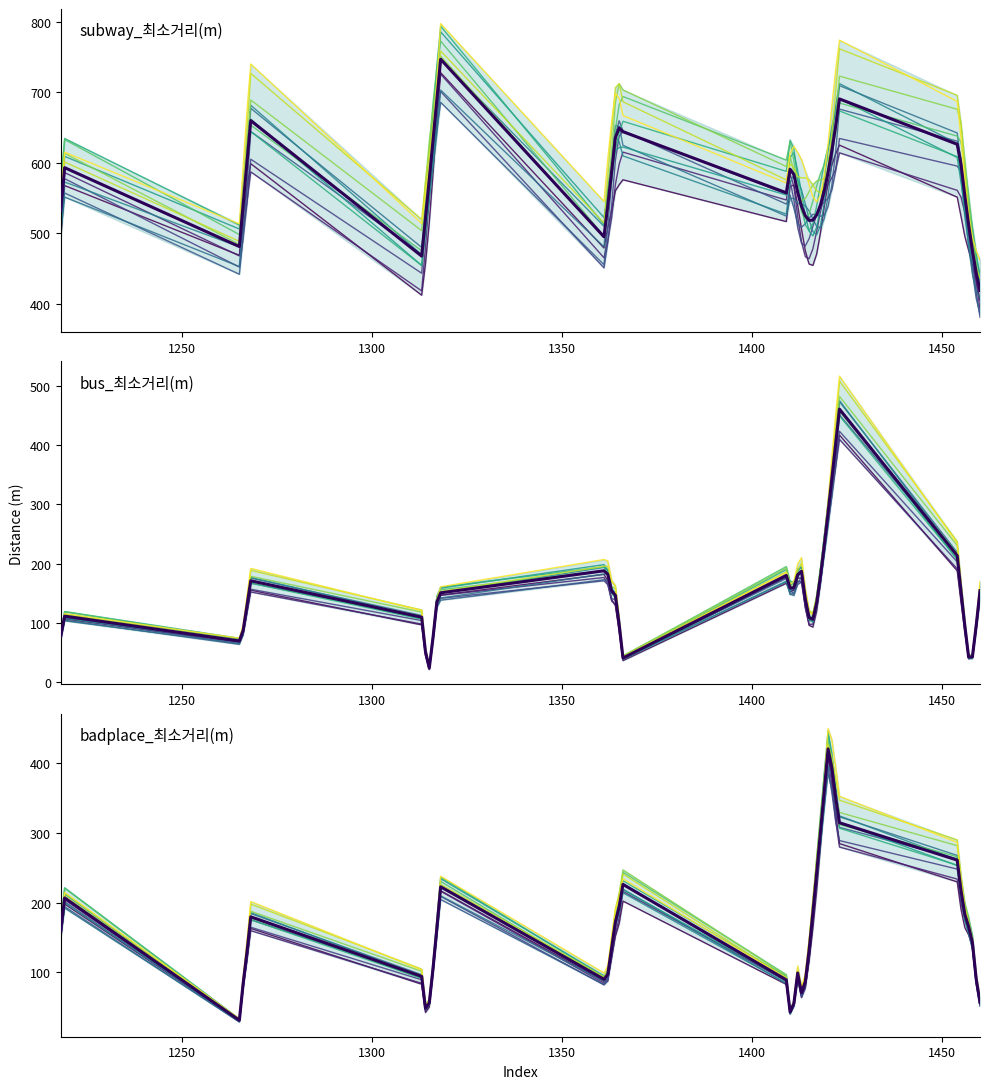

The badplace_최소거리(m) series shows 59.1 at 14. True or false?

False